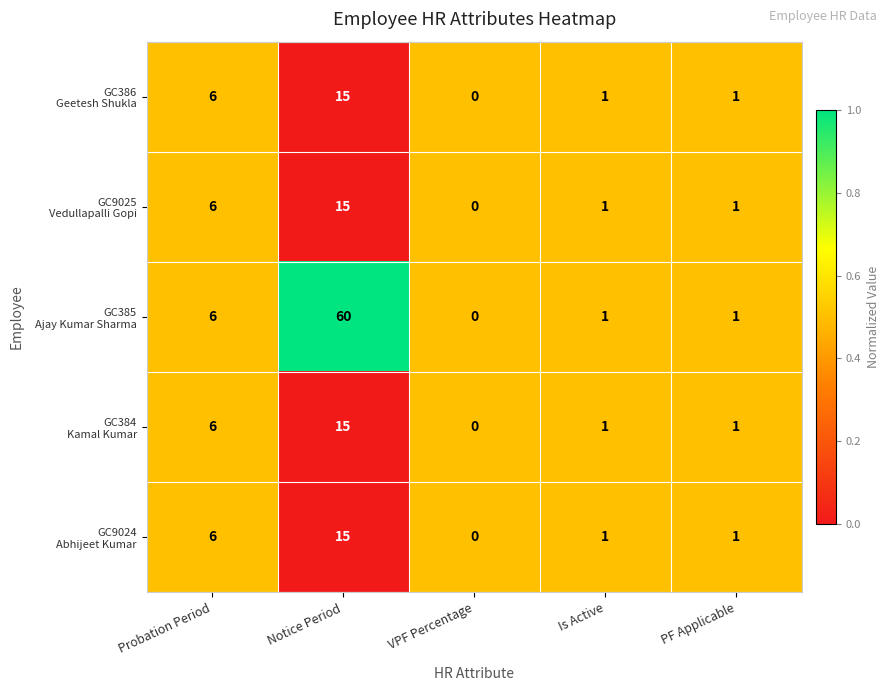

At which category is the sum across all series the highest?

Notice Period